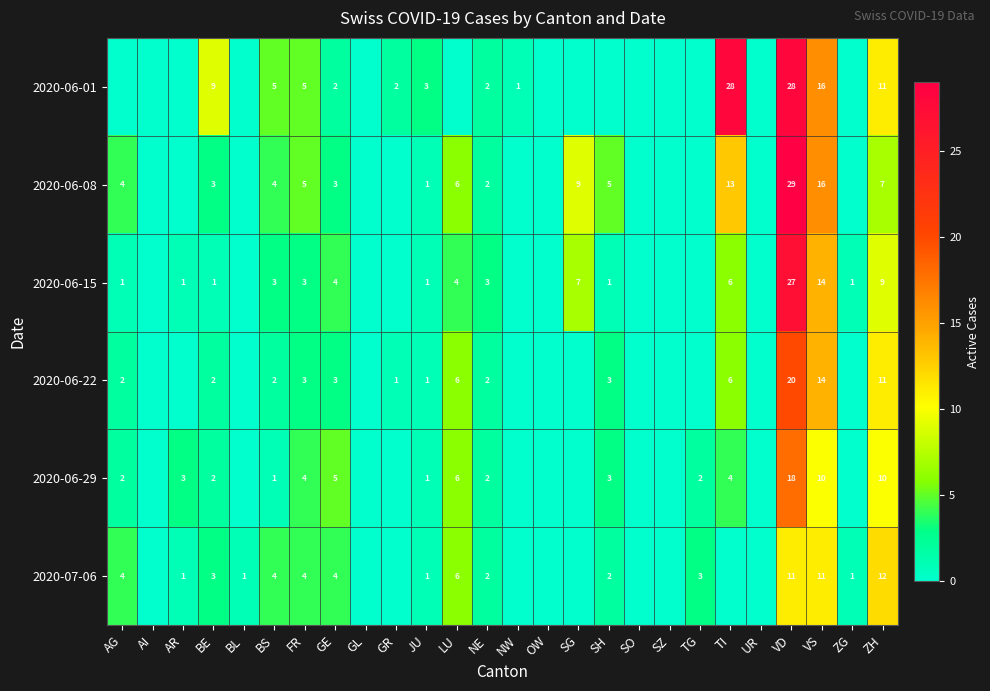

True or false: 2020-07-06 has a value of 2 at SH.

True